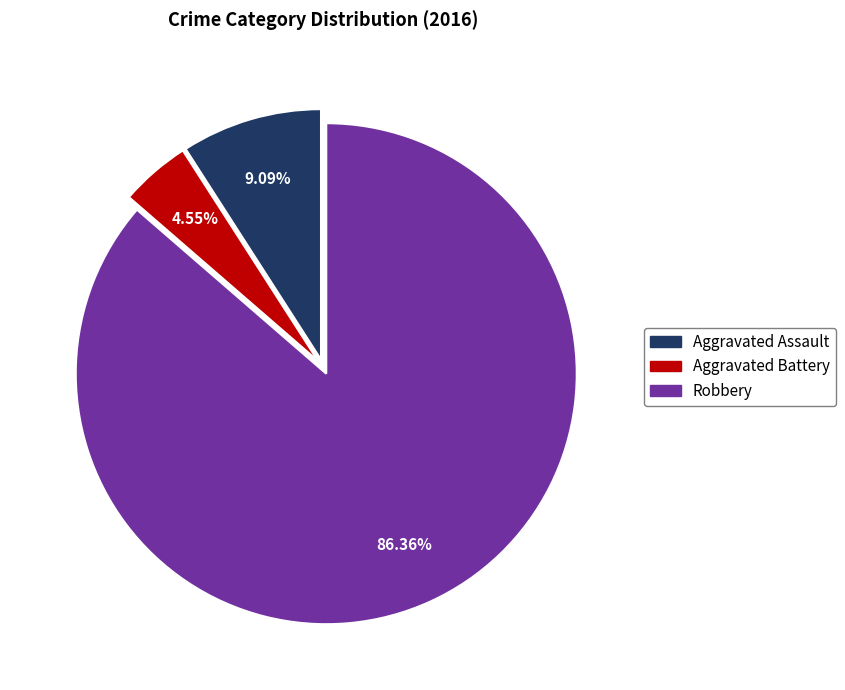

Is there any slice that represents more than half of the pie?

Yes